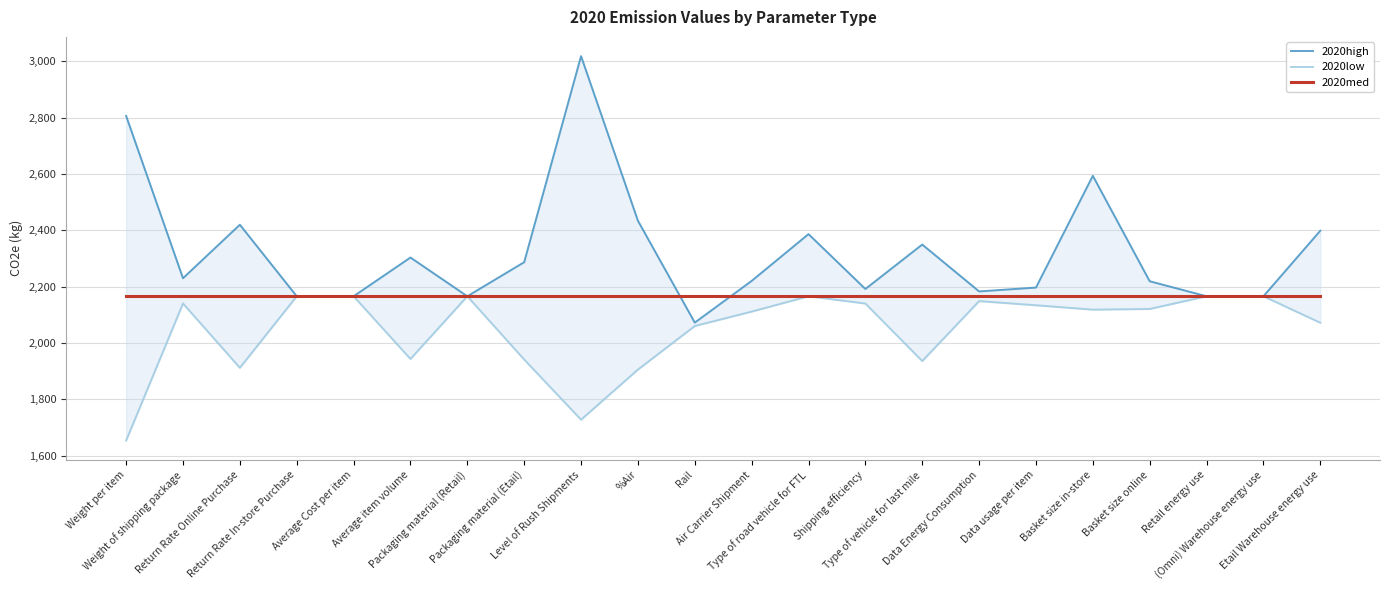

What is the sum of the 2020high values at Return Rate In-store Purchase and Level of Rush Shipments?

5183.9